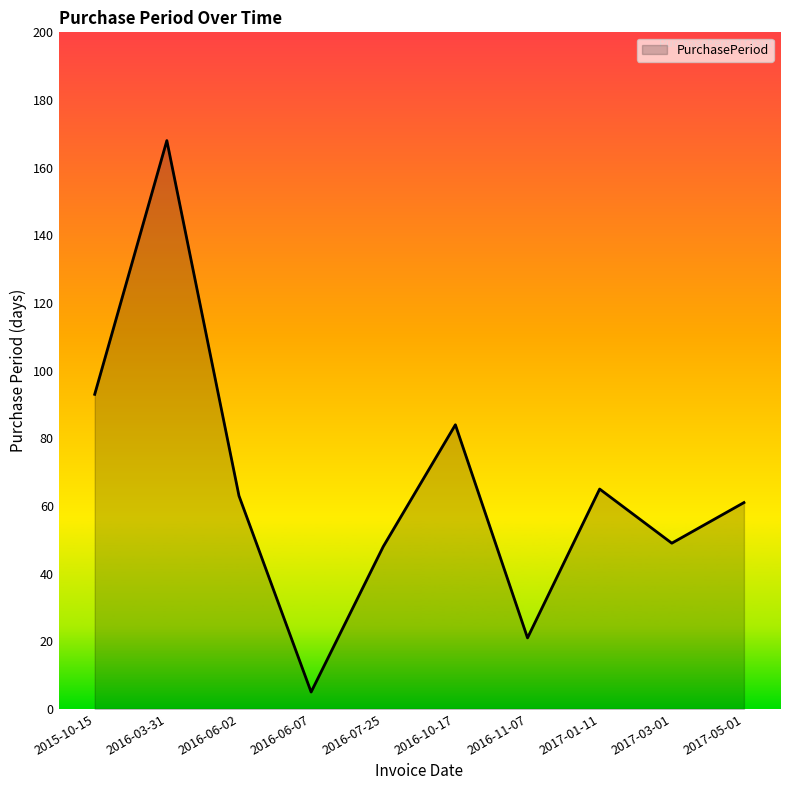

True or false: the data shows 24 at 2017-05-01.

False